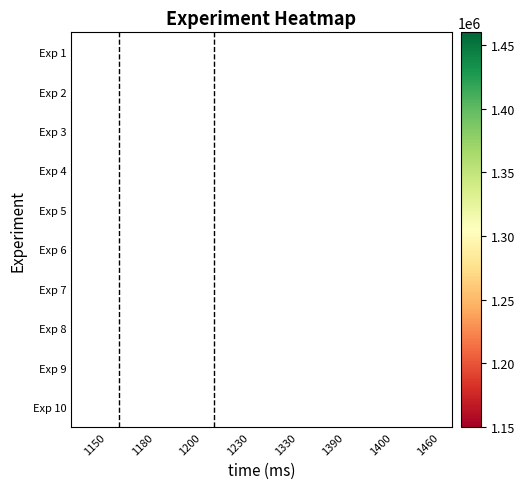

What is the maximum value shown in the chart?

1460000.0